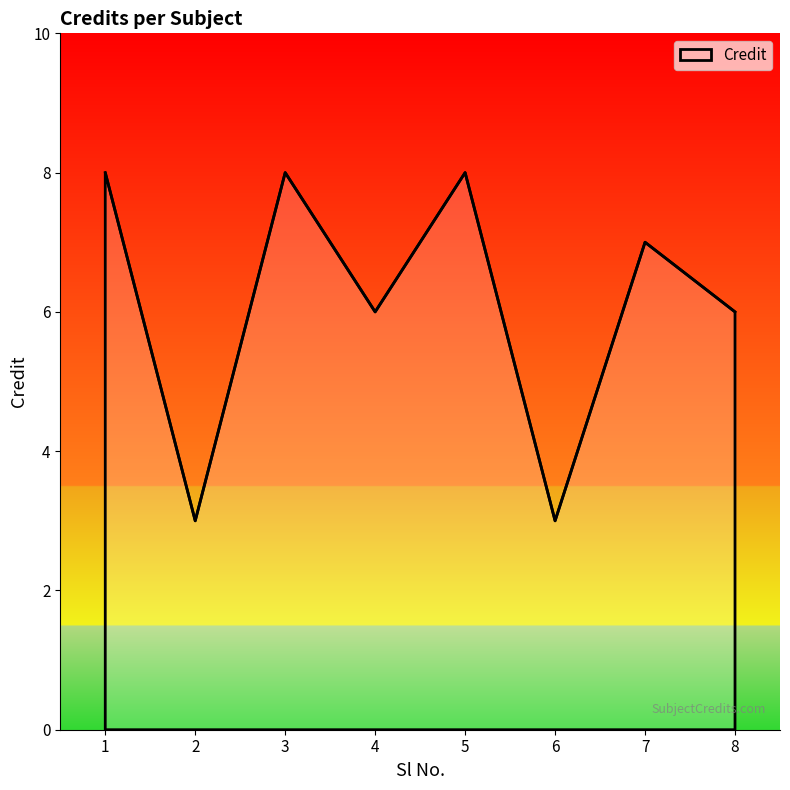

True or false: the data has more than 2 interior local peaks.

True